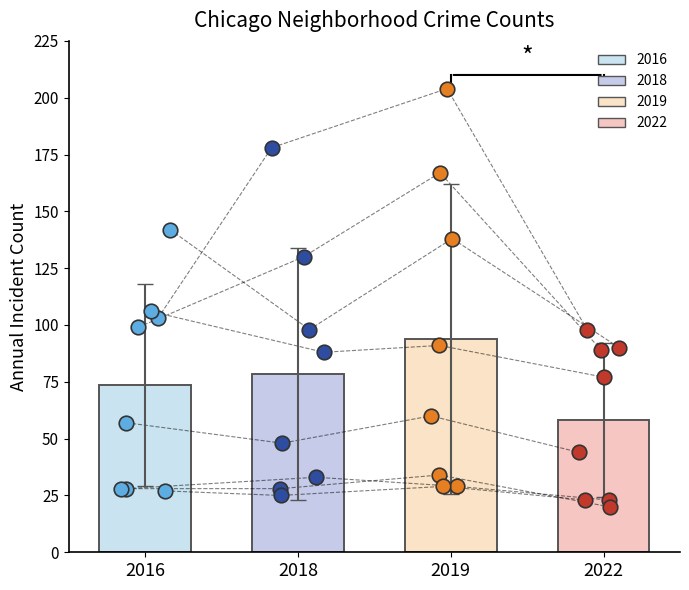

At how many categories does at least one series exceed 108?

3